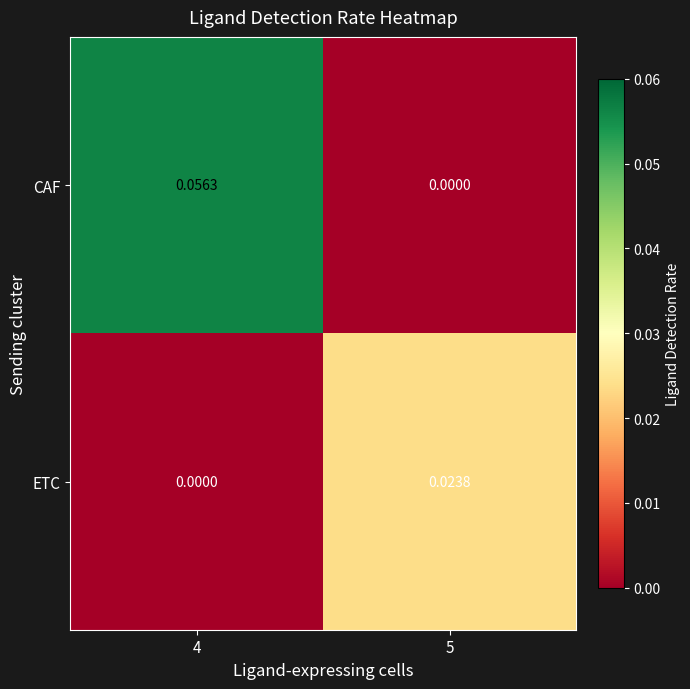

At which category is the sum across all series the highest?

4